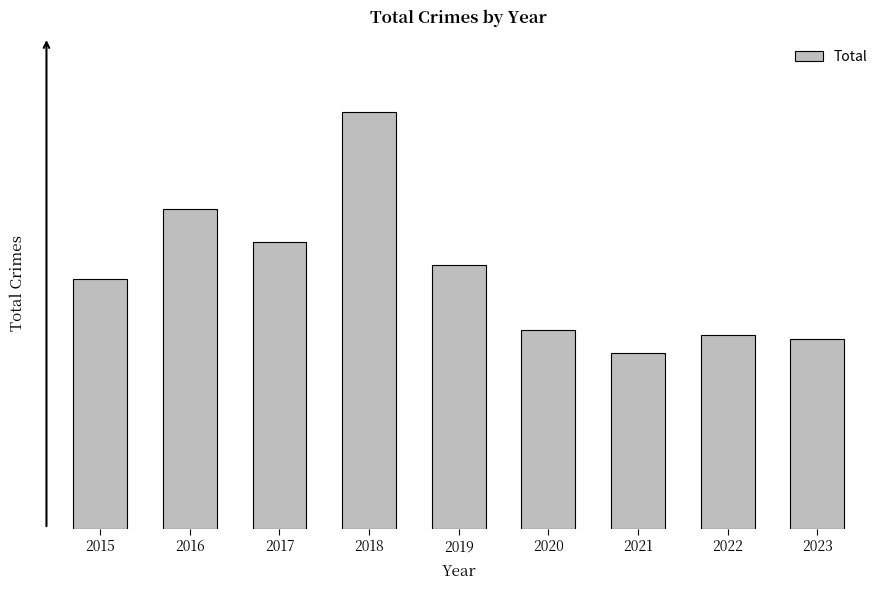

Are the bars grouped side by side (vs. stacked)?

No